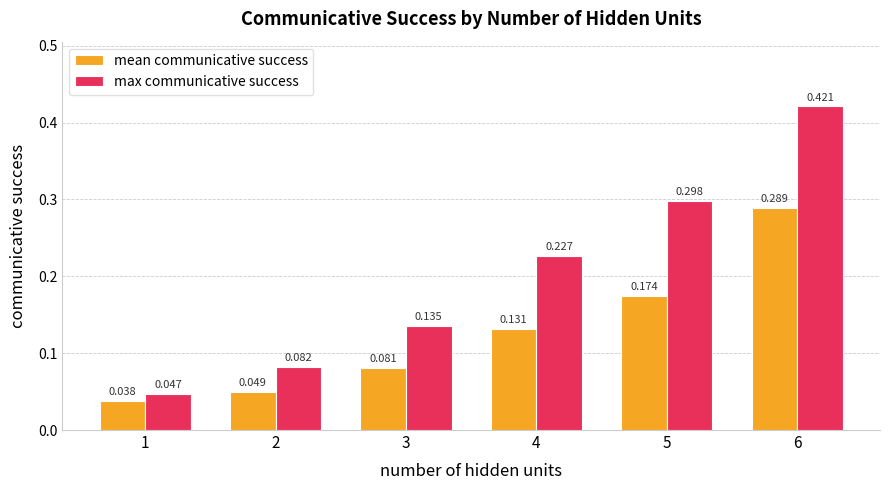

True or false: max communicative success has a value of 0.1 at 5.

False